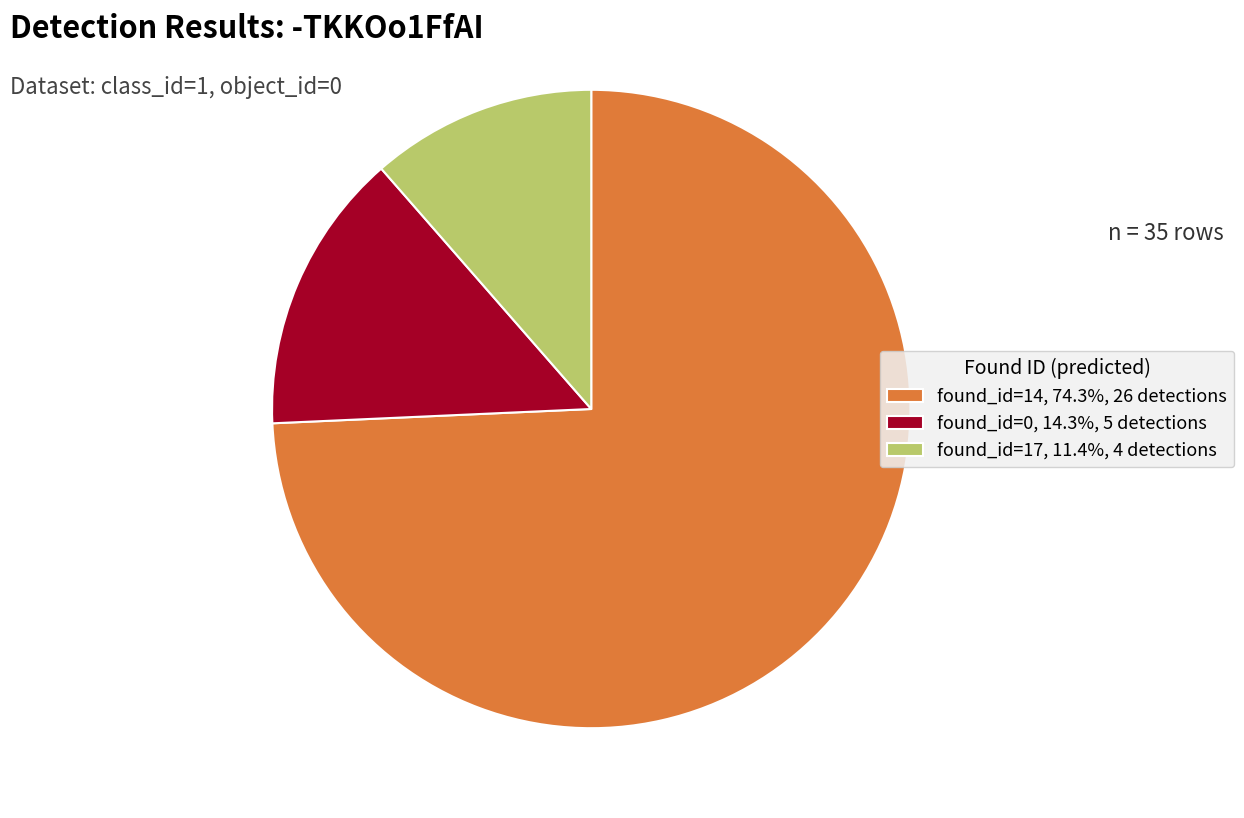

How many slices are in this pie chart?

3